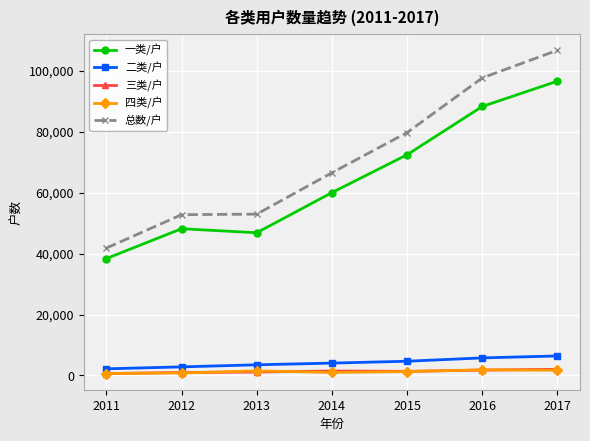

The value of 总数/户 at 2011 is 41799. True or false?

True